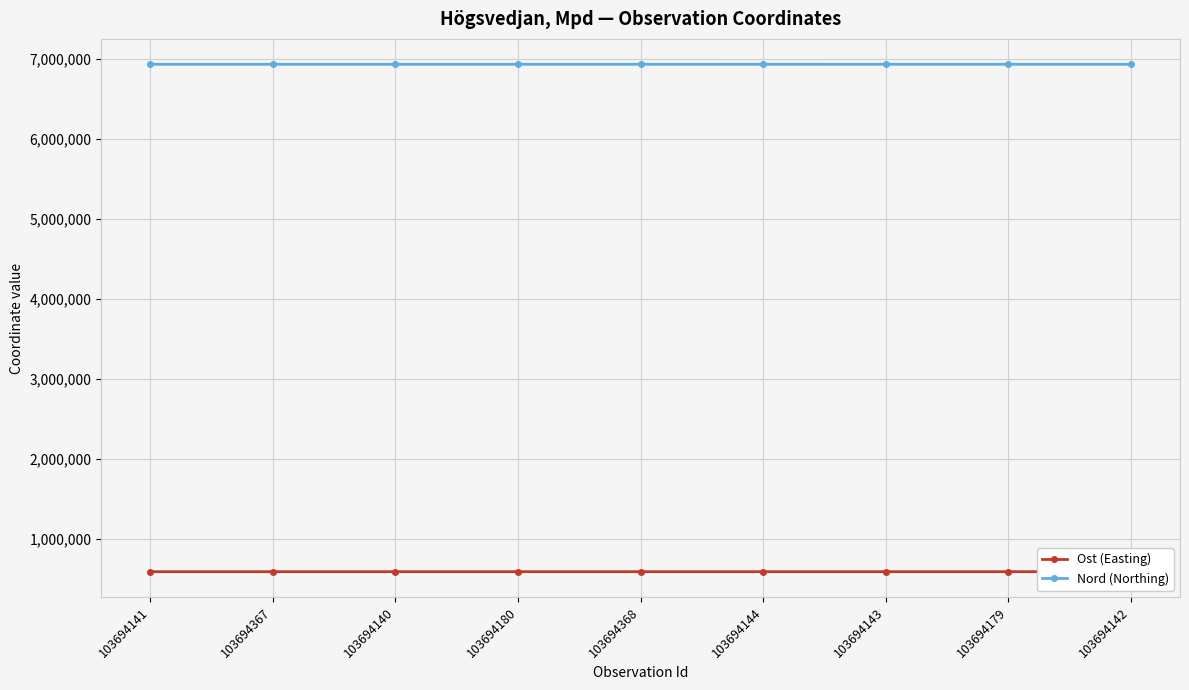

At how many categories does at least one series exceed 3603943?

9